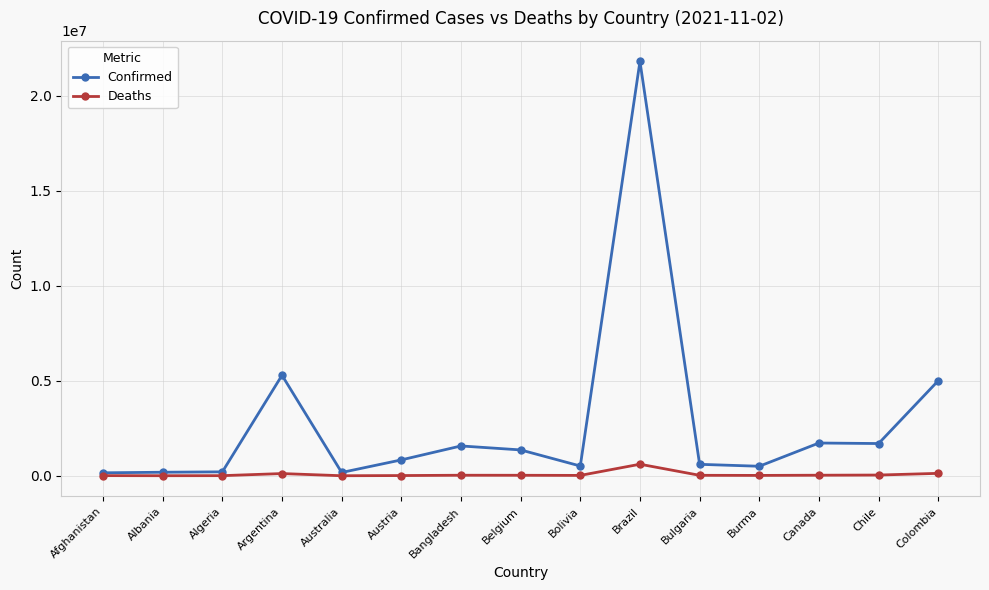

What is the label of the 9th point from the right?

Bangladesh